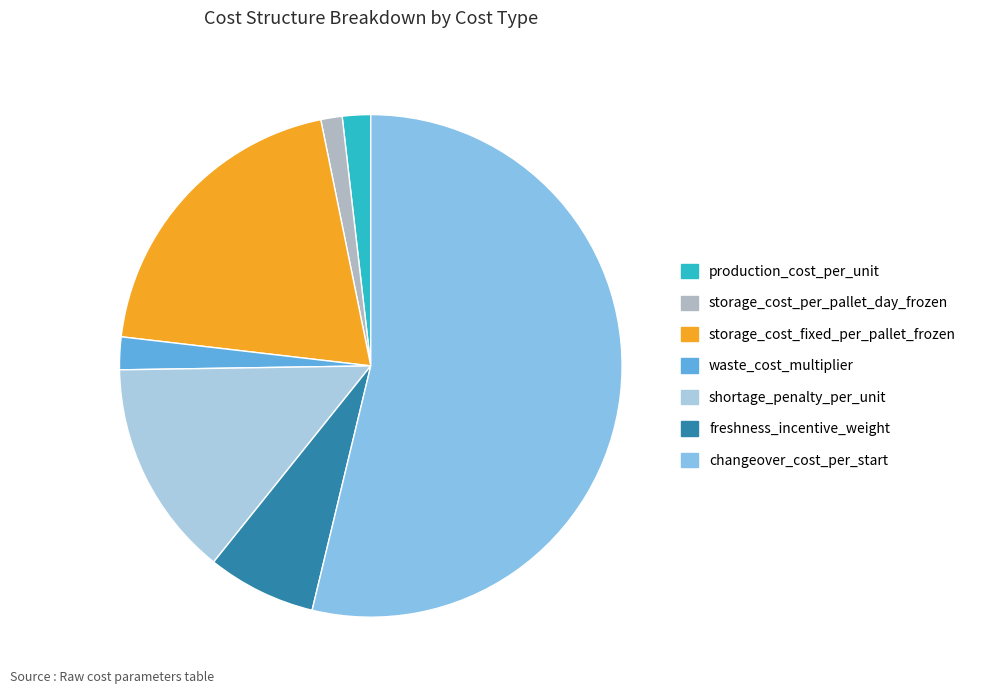

Is it true that storage_cost_fixed_per_pallet_frozen is 26% of the pie?

False